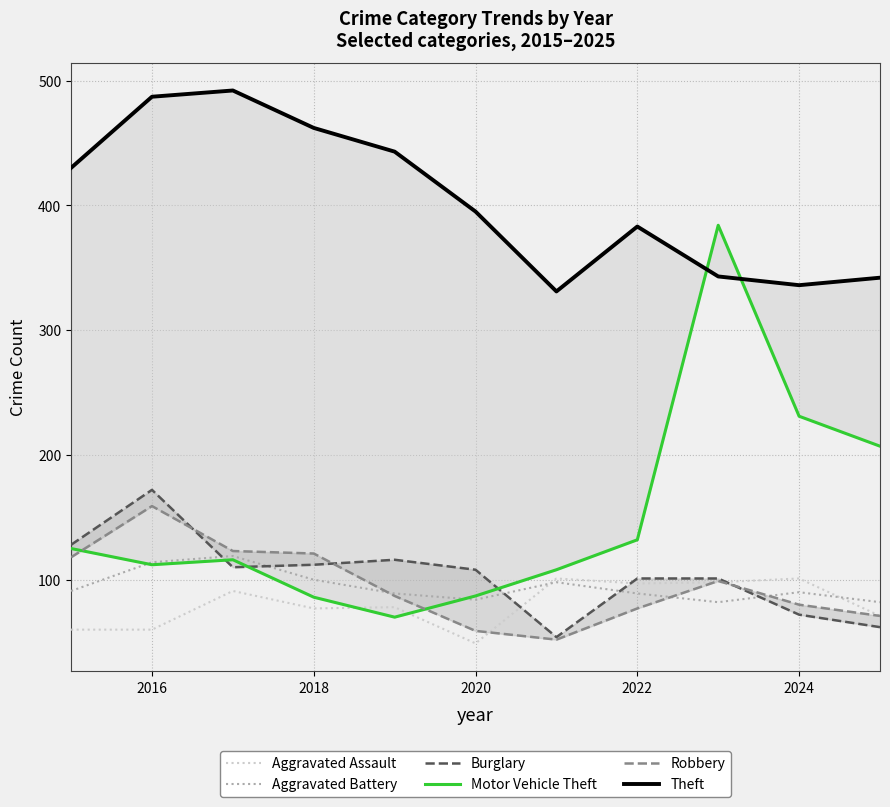

What is the highest value of the Aggravated Assault series?

101